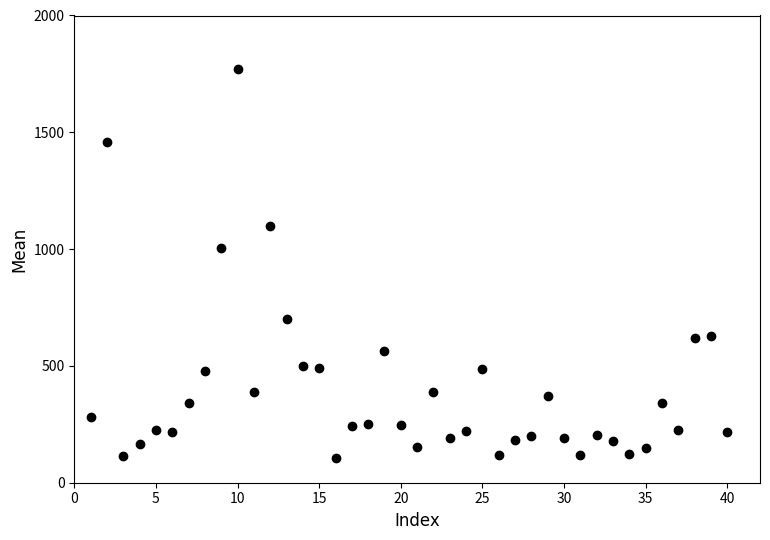

What is the range of X values (max minus min)?

39